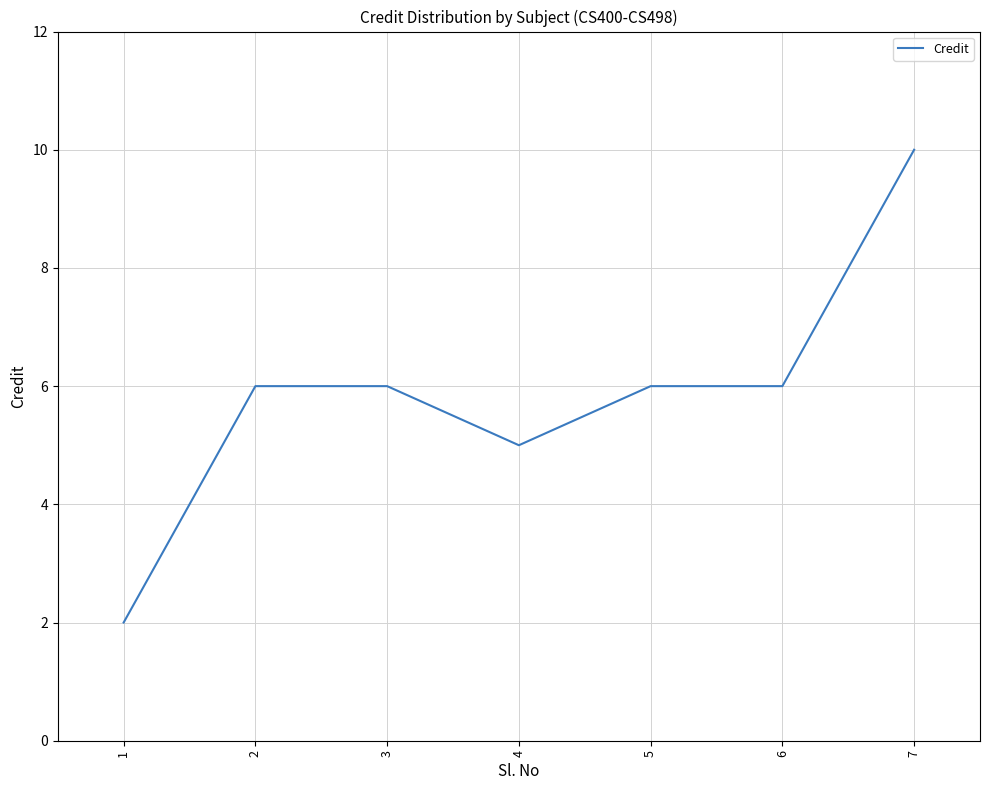

True or false: the data shows 6 at 2.

True